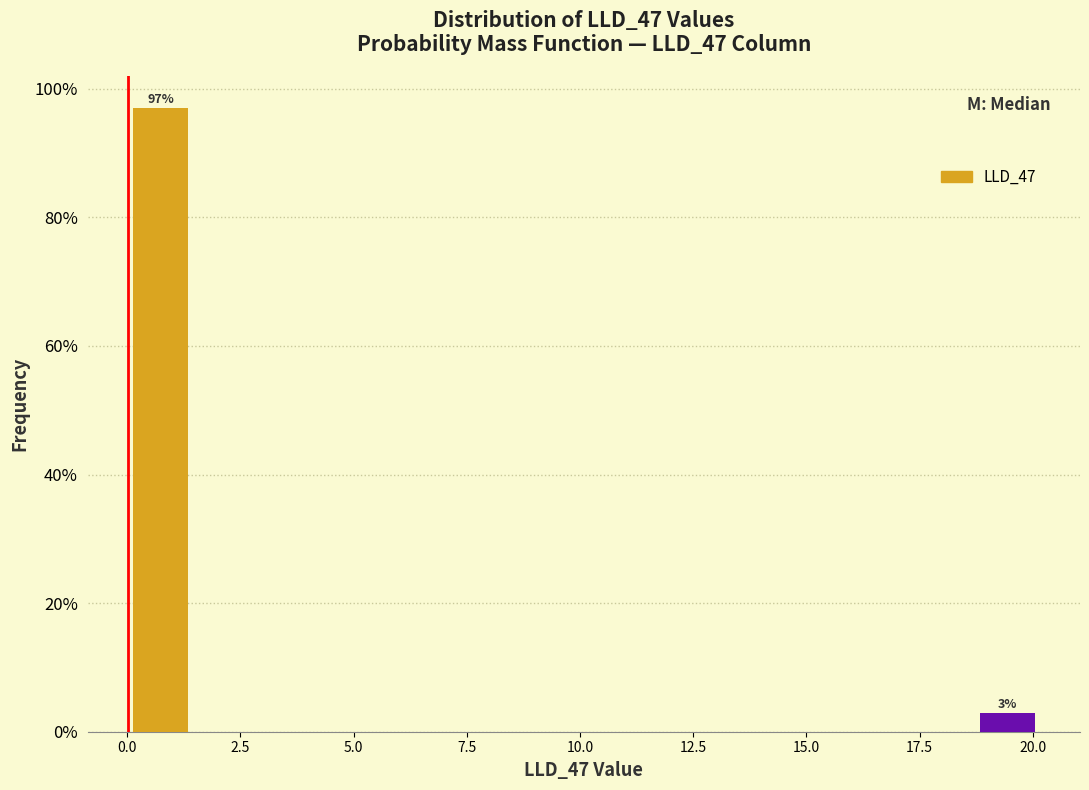

Around what value on the x-axis is the tallest bar? Give the approximate position of its centre, as read against the axis.

0.5